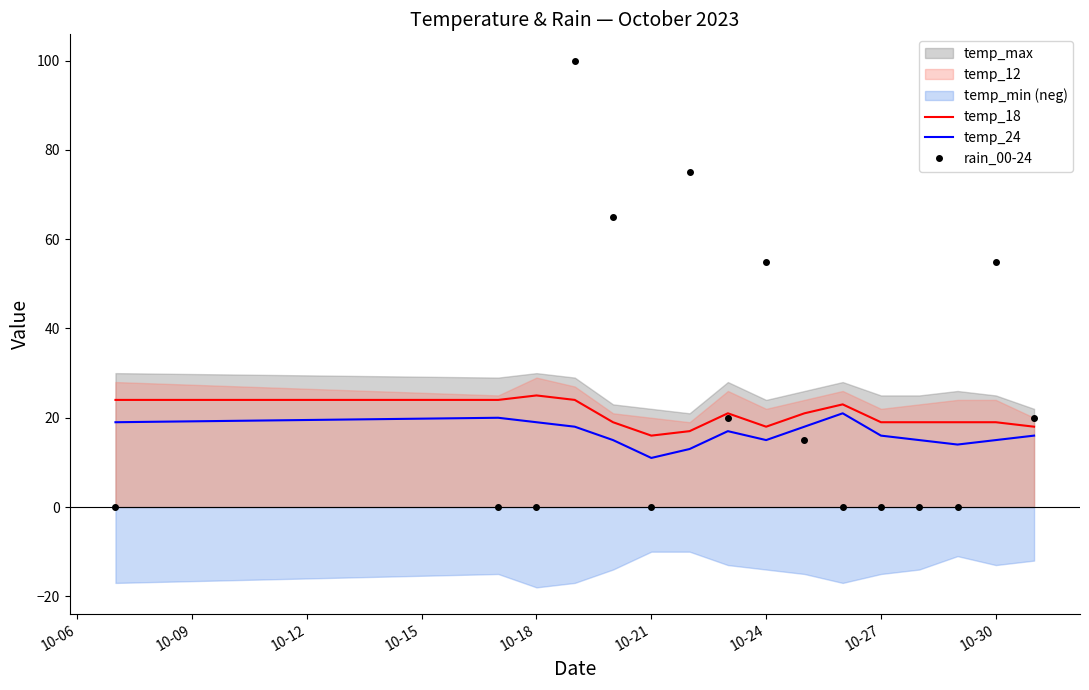

What is the difference between the maximum and minimum values in the temp_24 series?

10